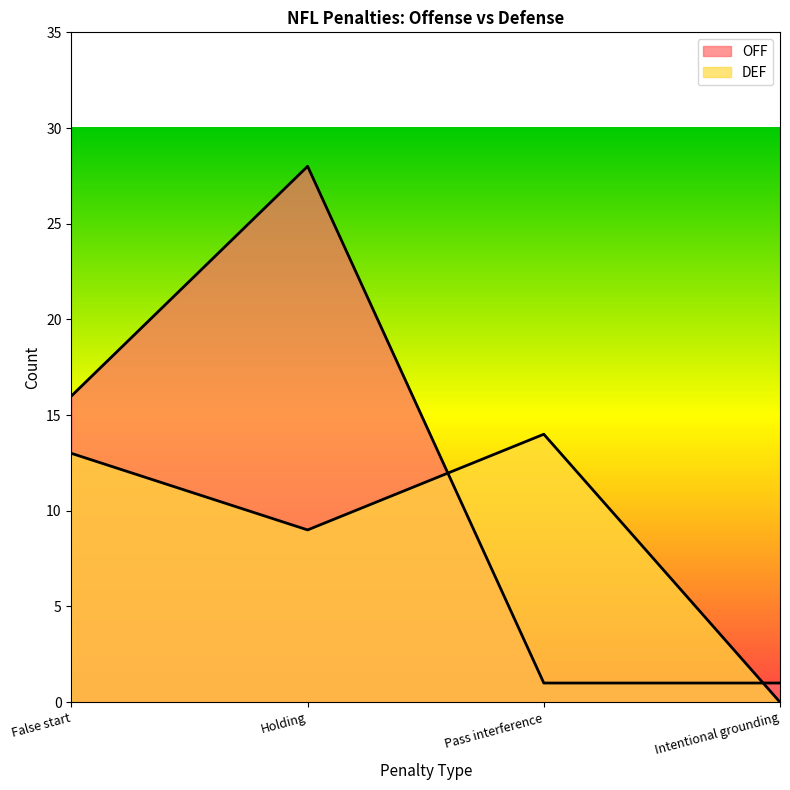

Between which two adjacent categories do DEF and OFF first intersect?

Holding and Pass interference